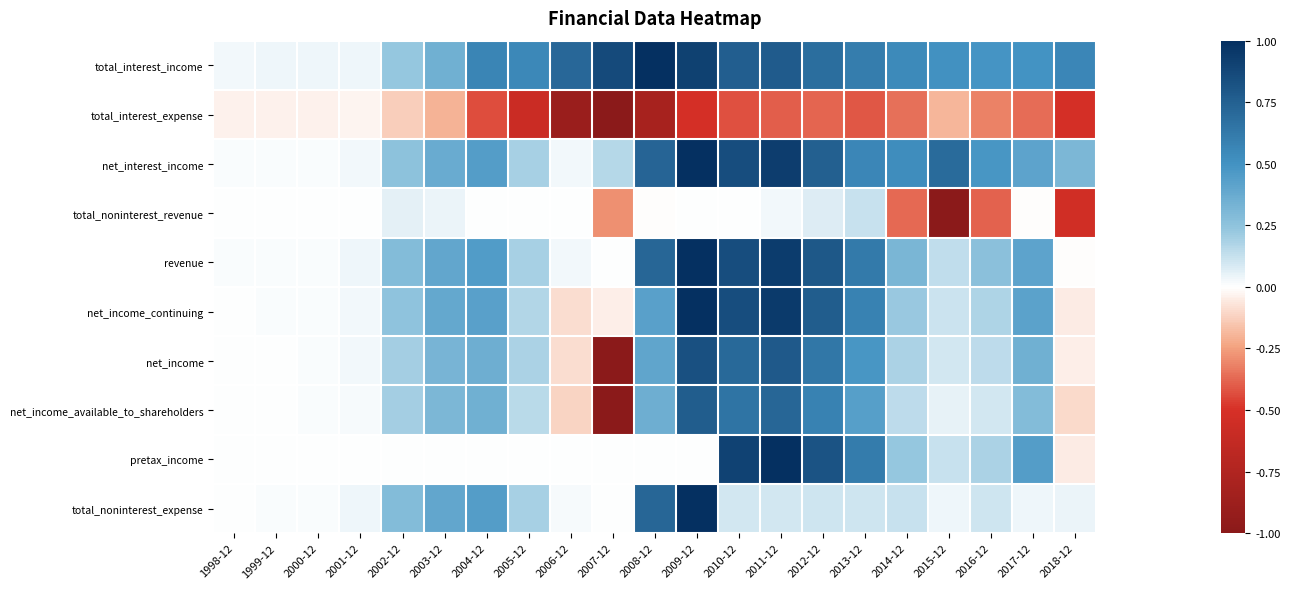

What is the smallest value displayed?

-1.0